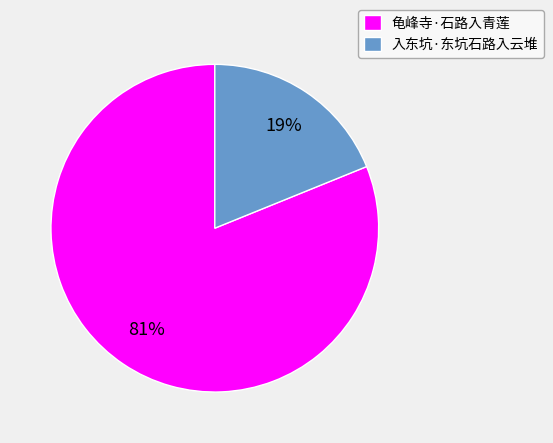

To the nearest percent, what portion does 龟峰寺·石路入青莲 represent?

81%